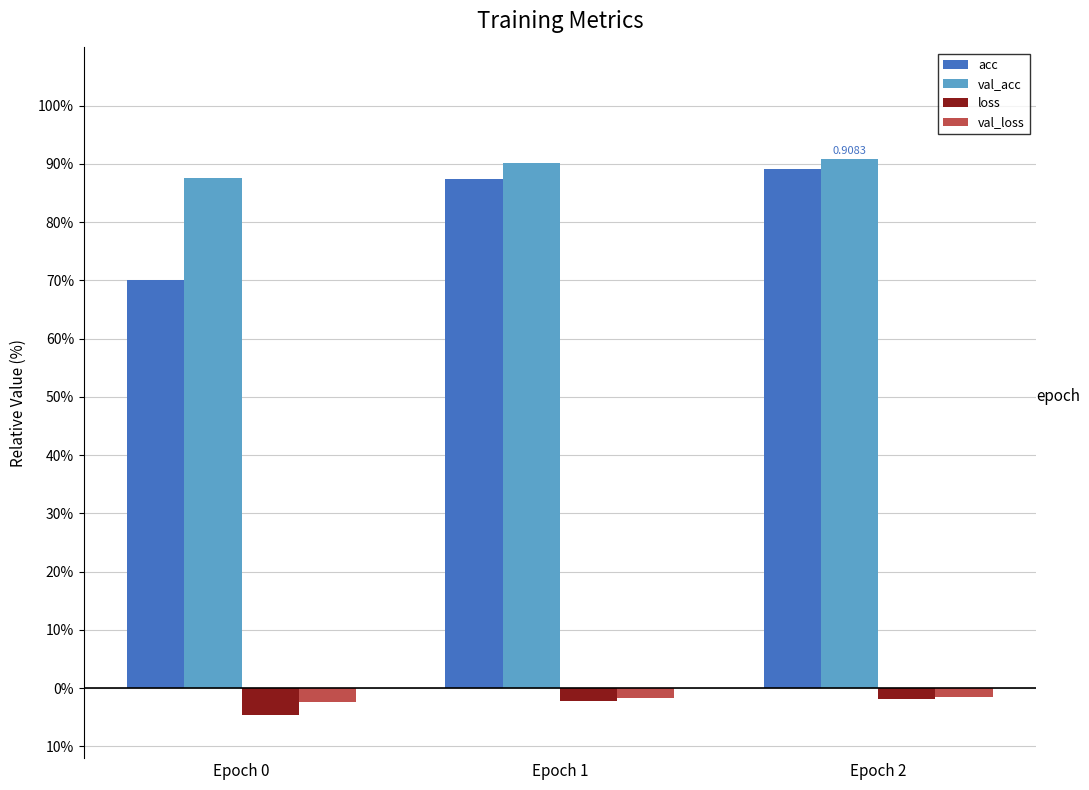

Are the bars grouped side by side (vs. stacked)?

Yes